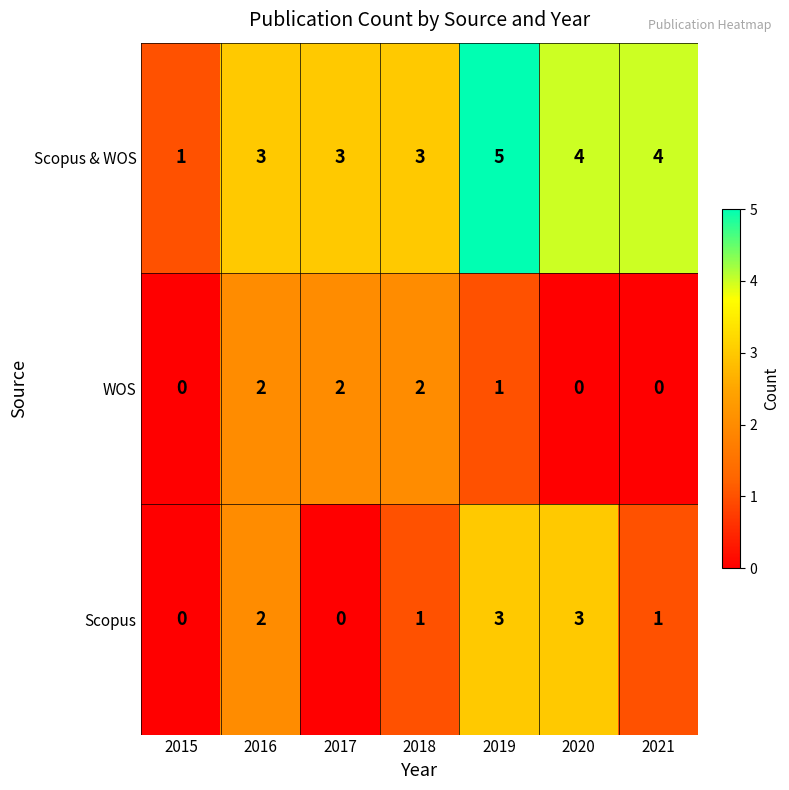

Count the Scopus values in the range 0 to 3.

7